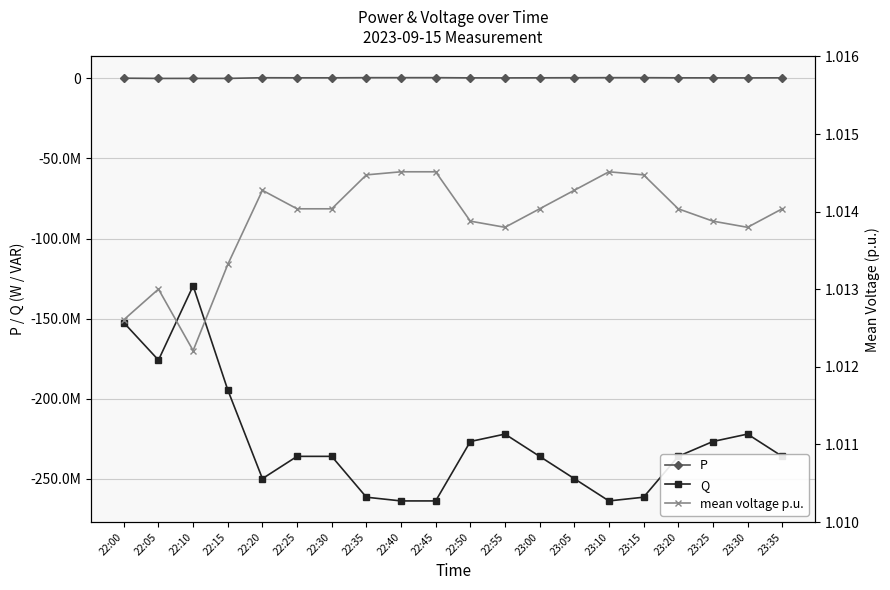

Is the value of P at 22:55 greater than the value of mean voltage p.u. at 23:00?

Yes